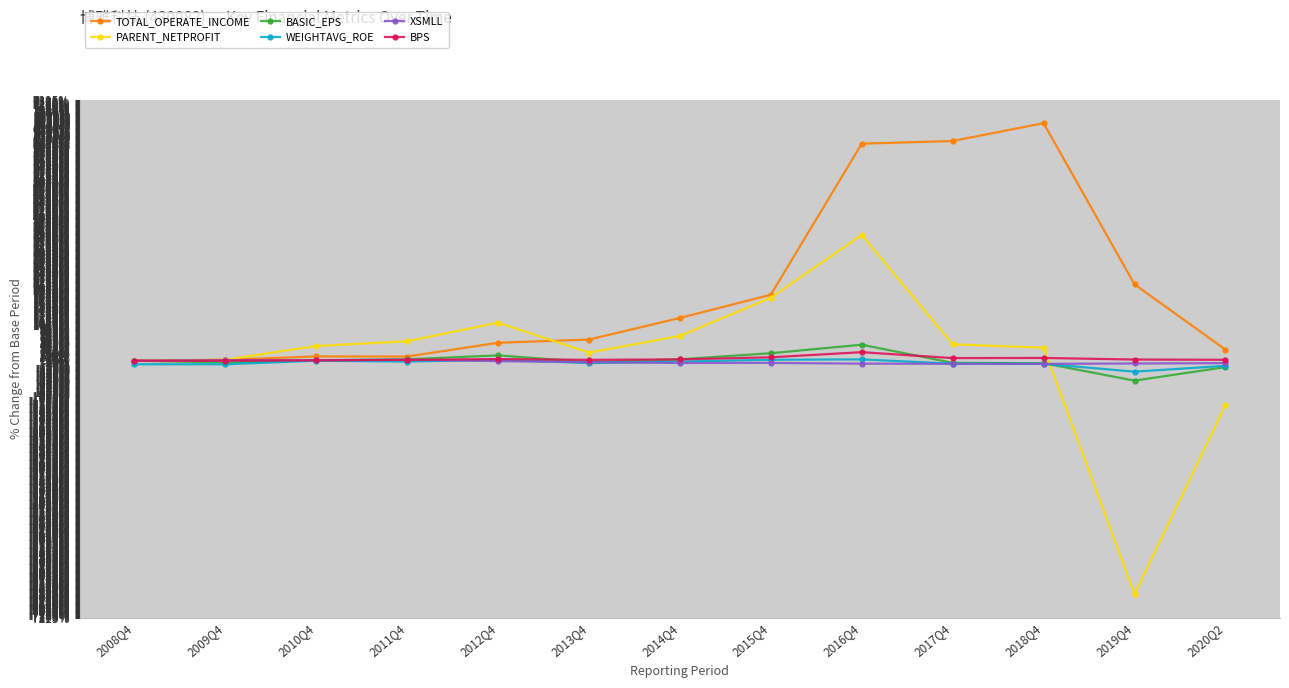

True or false: PARENT_NETPROFIT has more than 1 points higher than both neighbors.

True